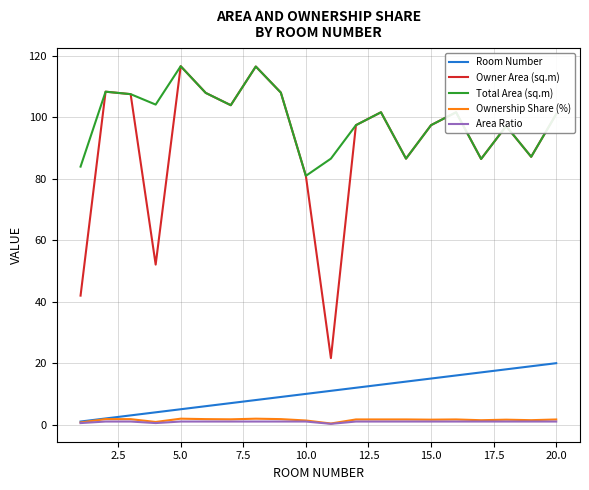

Which series has the largest total across all categories?

Total Area (sq.m)